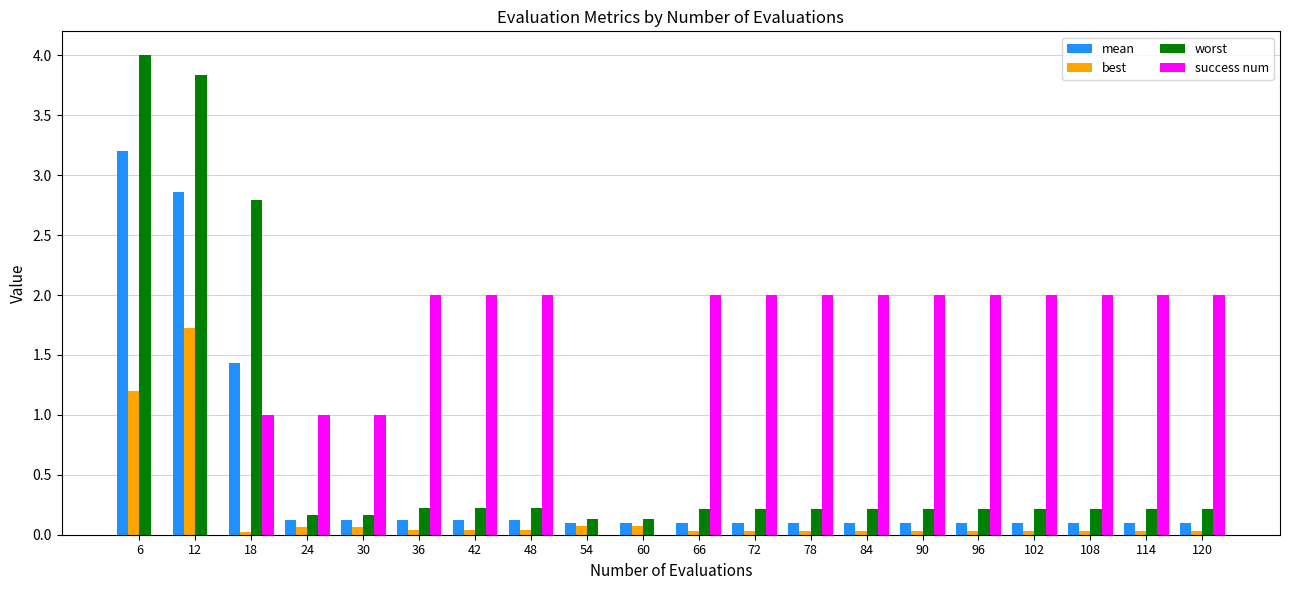

Read the worst value at 102.

0.2